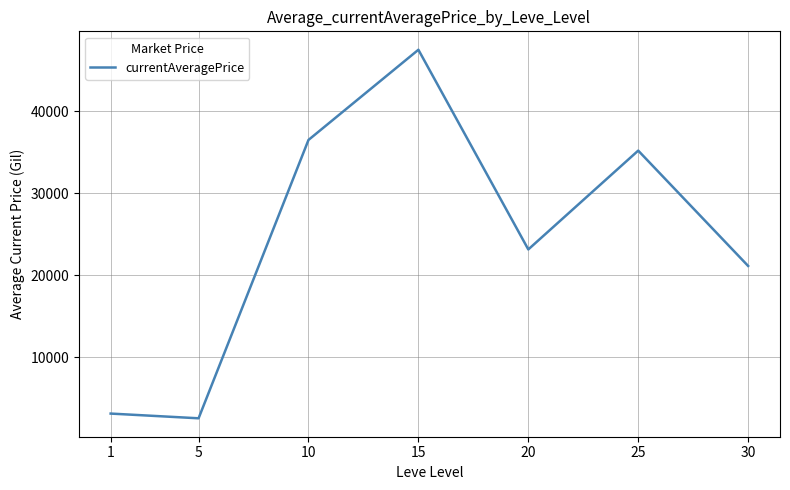

Between 1 and 15, which is larger?

15